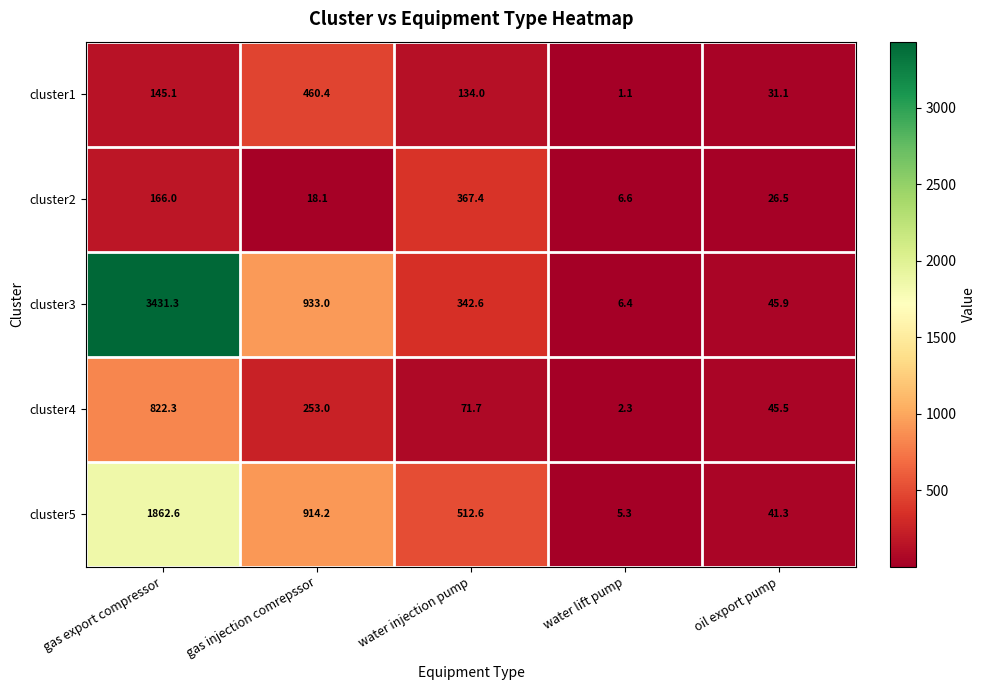

What is the minimum value for cluster1?

1.1